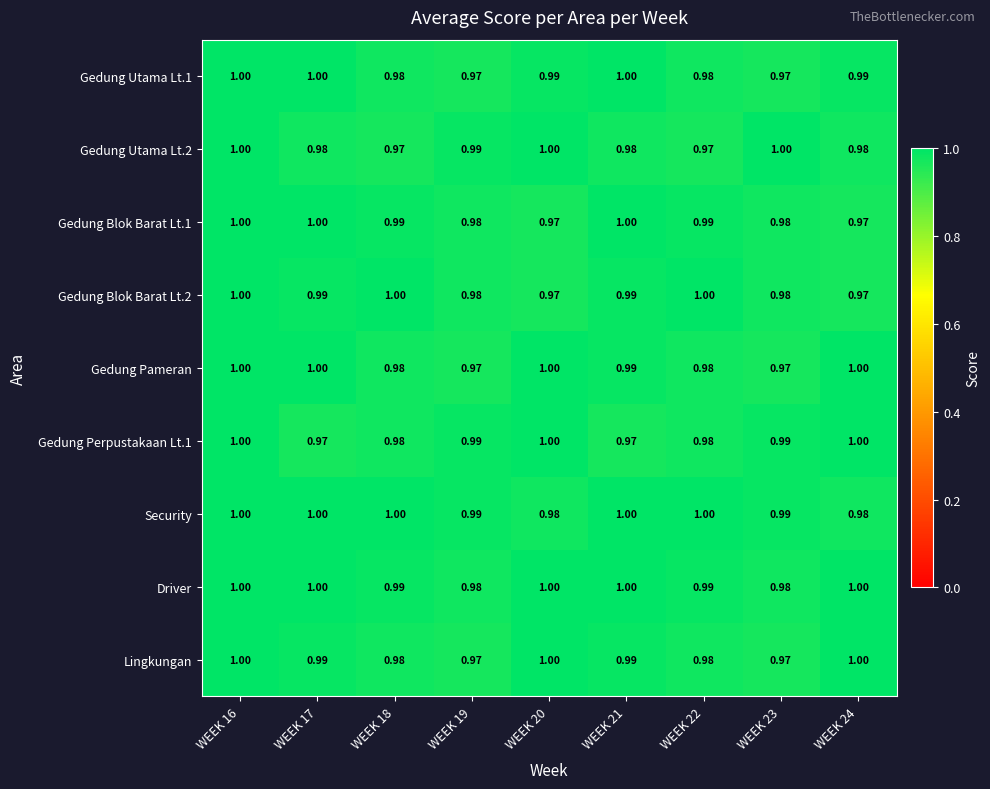

Is the value of Security at WEEK 16 greater than the value of Gedung Utama Lt.1 at WEEK 23?

Yes